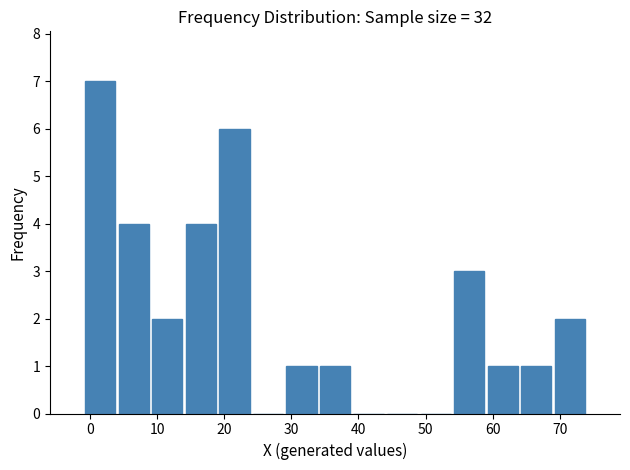

Reading left to right, transcribe this chart: for each bar, give the range it covers on the x-axis and its height. The values are not printed on the chart, so give them approximately, as read against the axis.

-1 to 4: 7
4 to 9: 4
9 to 14: 2
14 to 19: 4
19 to 24: 6
24 to 29: 0
29 to 34: 1
34 to 39: 1
39 to 44: 0
44 to 49: 0
49 to 54: 0
54 to 59: 3
59 to 64: 1
64 to 69: 1
69 to 74: 2